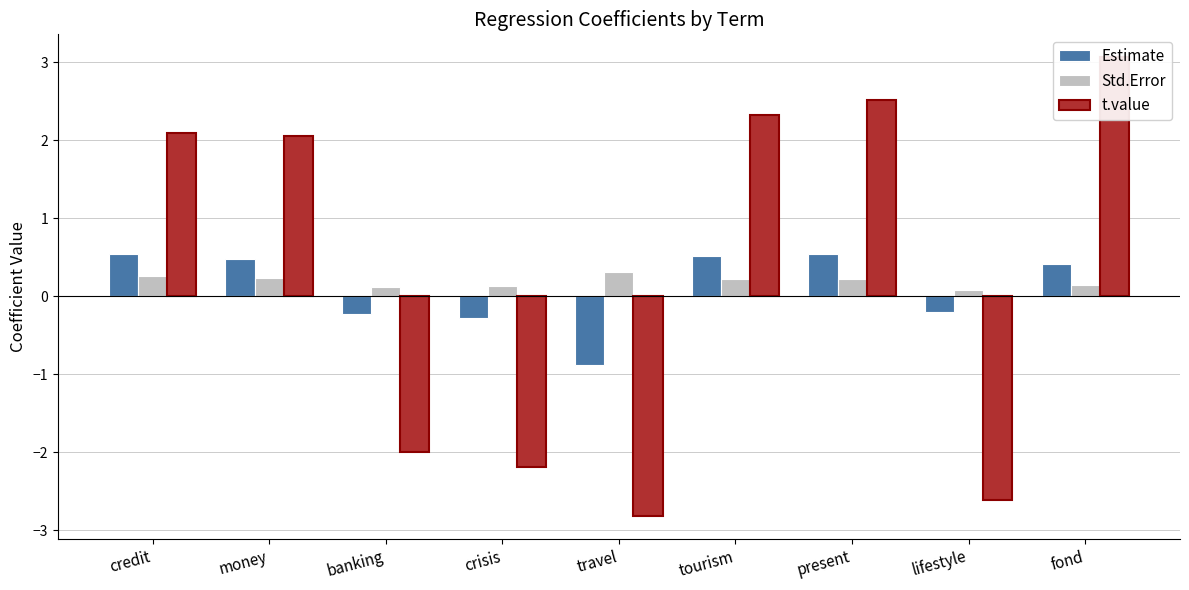

List the series in order of their peak value, lowest first.

Std.Error, Estimate, t.value